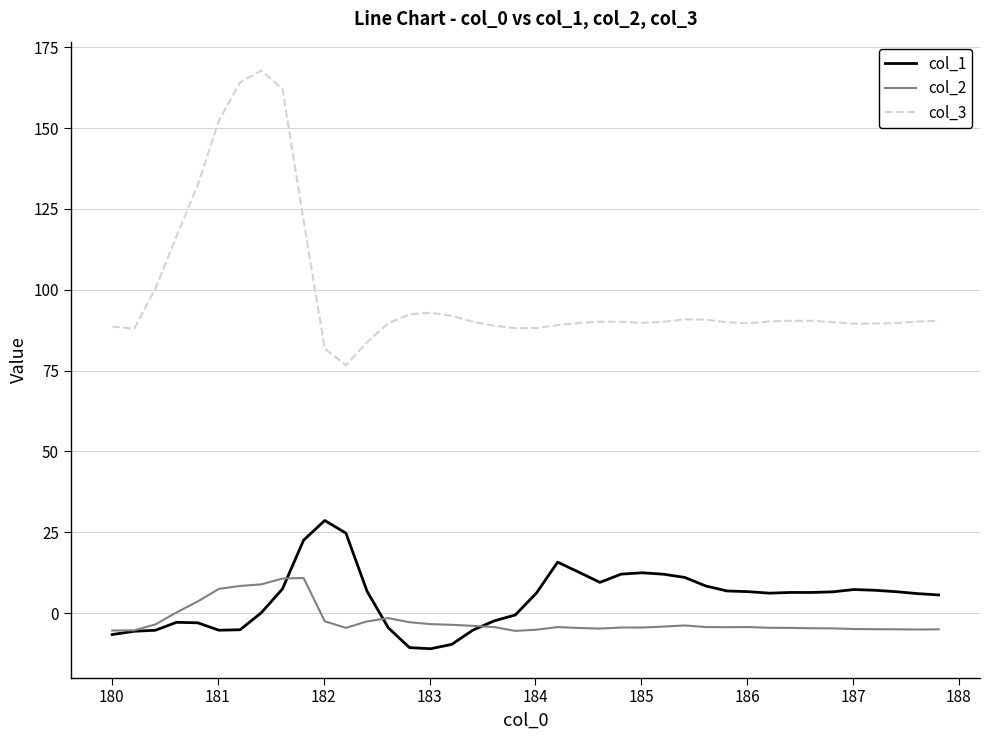

What is the smallest value displayed?

-11.0